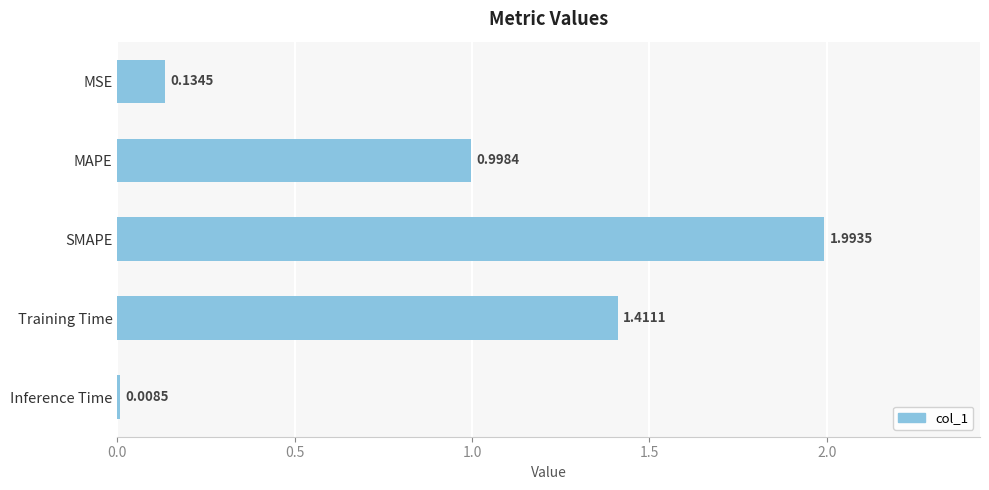

What is the label of the 3rd bar from the top?

SMAPE